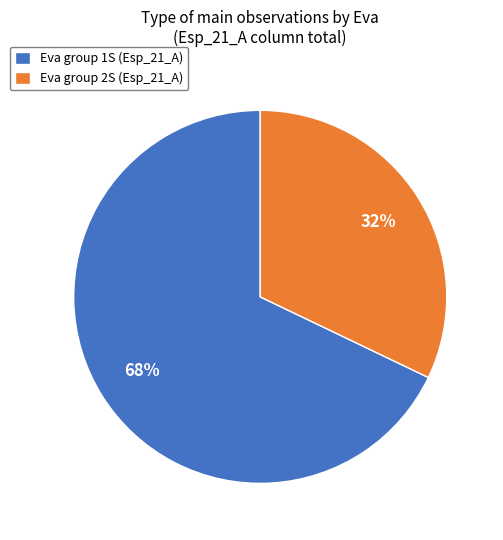

Is it true that Eva group 1S (Esp_21_A) is 82% of the pie?

False